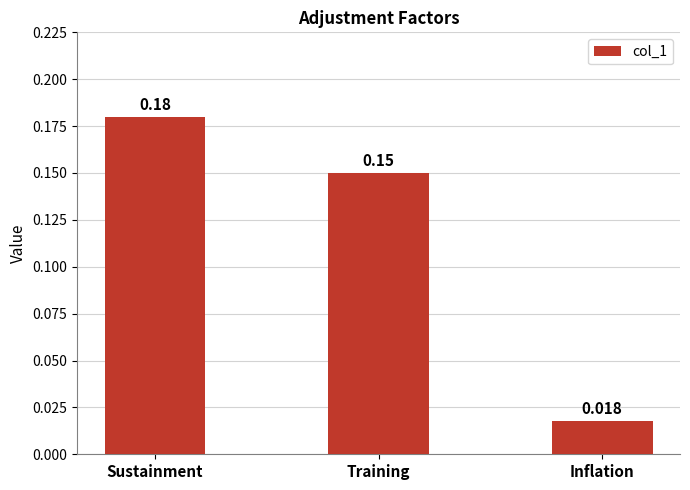

List the labels in order of value, largest first.

Sustainment, Training, Inflation